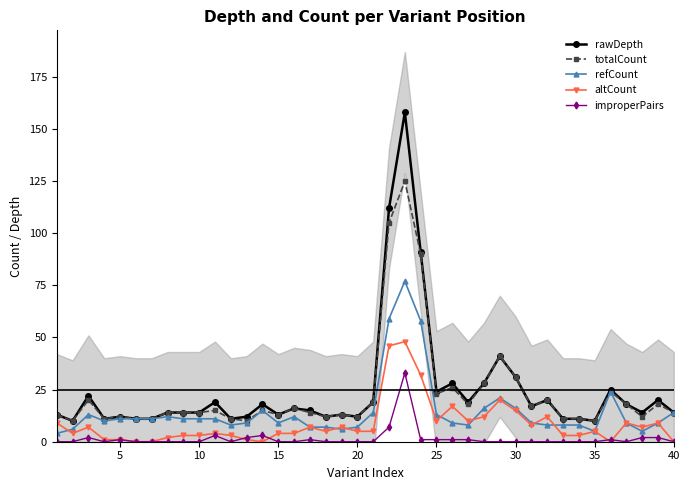

How many distinct data groups are displayed?

5